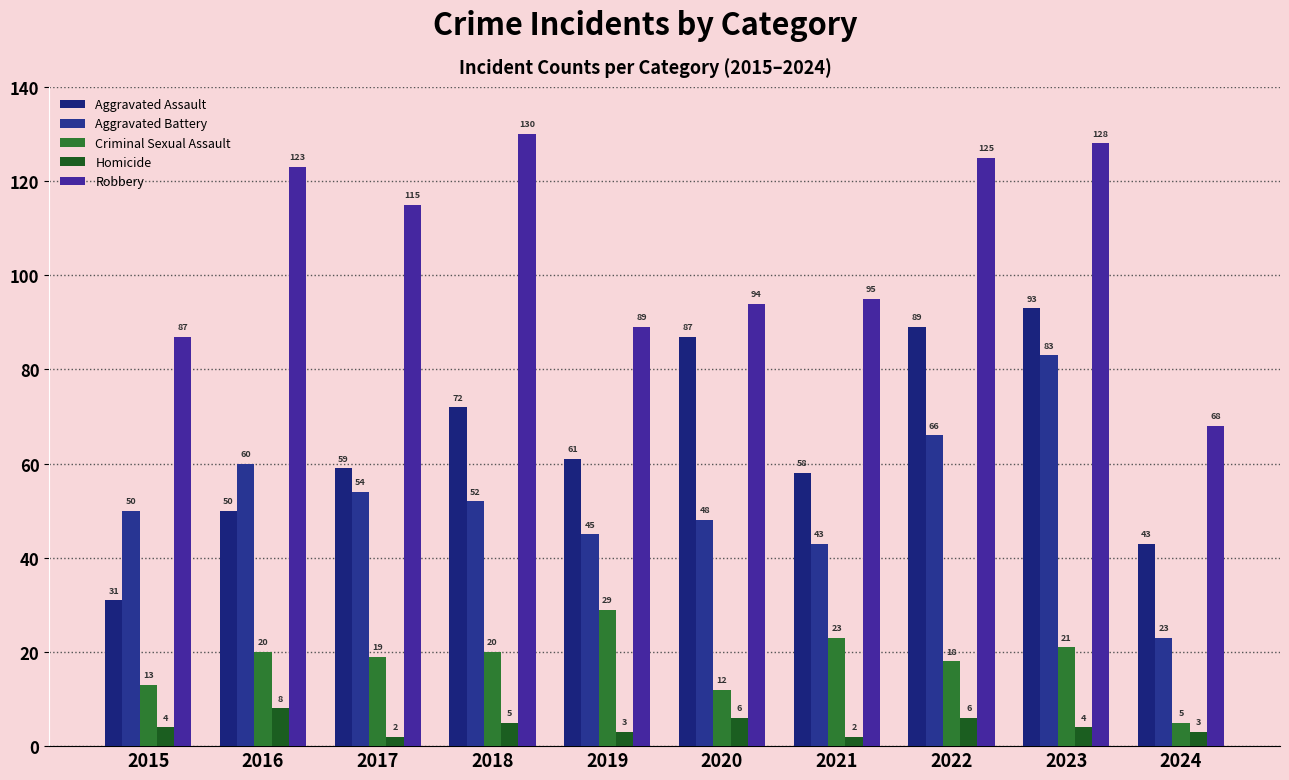

List the series in order of their peak value, highest first.

Robbery, Aggravated Assault, Aggravated Battery, Criminal Sexual Assault, Homicide